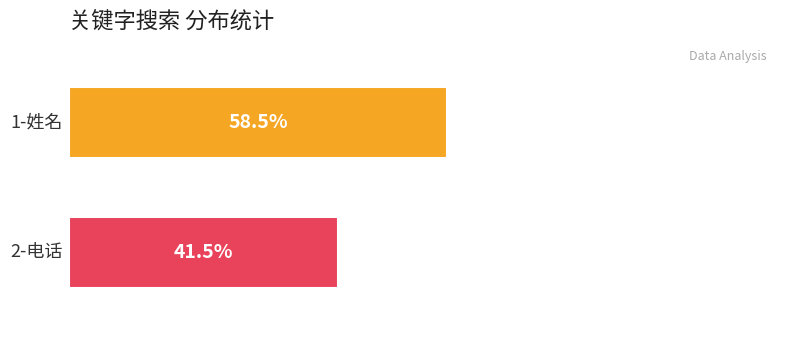

What position from the left is 2-电话?

2